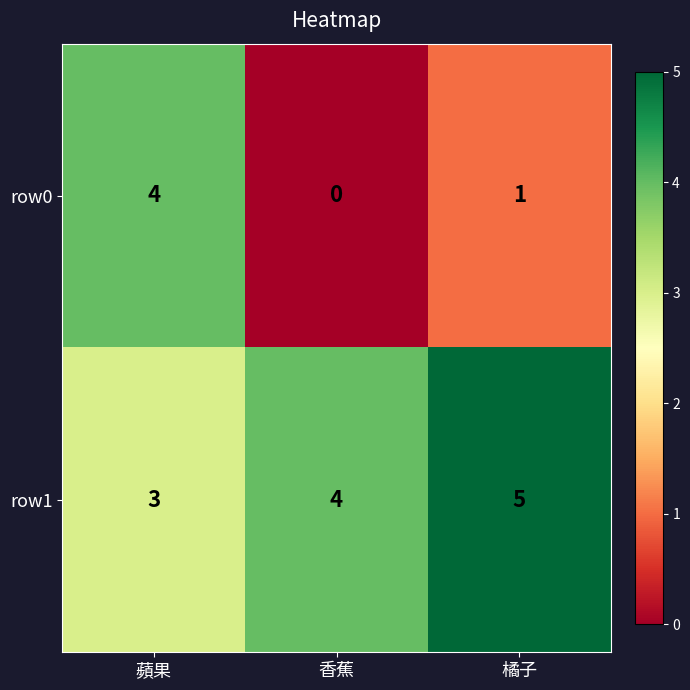

What value does the row1 series have at 香蕉?

4